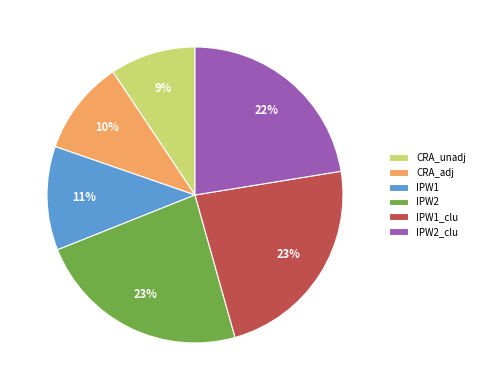

Is CRA_unadj the majority of the pie?

No